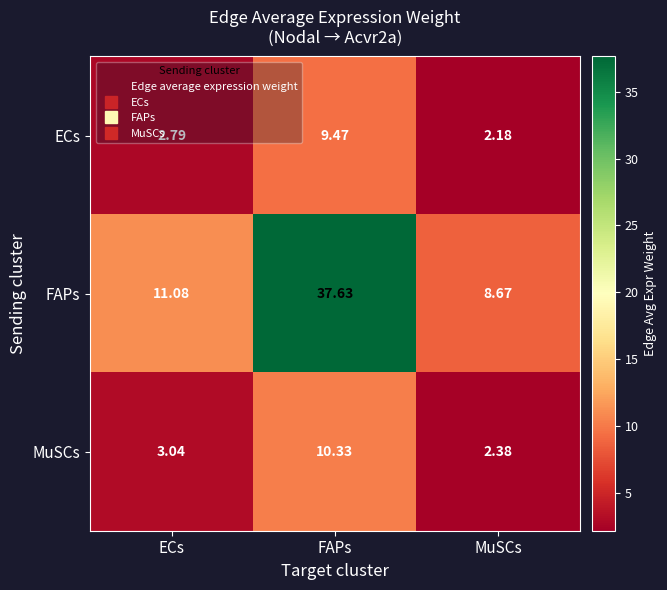

Rank the series at ECs from lowest to highest value.

ECs, MuSCs, FAPs